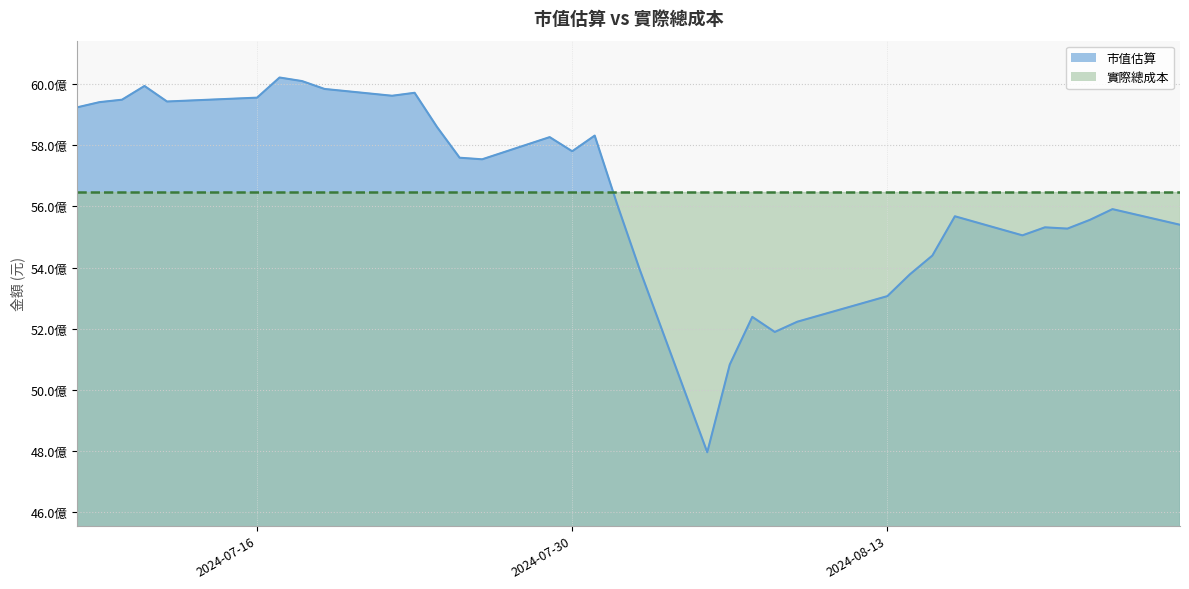

List the labels in order of value, smallest first.

2024-08-05, 2024-08-06, 2024-08-08, 2024-08-09, 2024-08-07, 2024-08-13, 2024-08-14, 2024-08-02, 2024-08-15, 2024-08-19, 2024-08-21, 2024-08-20, 2024-08-26, 2024-08-22, 2024-08-16, 2024-08-23, 2024-08-01, 2024-07-26, 2024-07-25, 2024-07-30, 2024-07-29, 2024-07-31, 2024-07-24, 2024-07-08, 2024-07-09, 2024-07-12, 2024-07-10, 2024-07-16, 2024-07-22, 2024-07-23, 2024-07-19, 2024-07-11, 2024-07-18, 2024-07-17